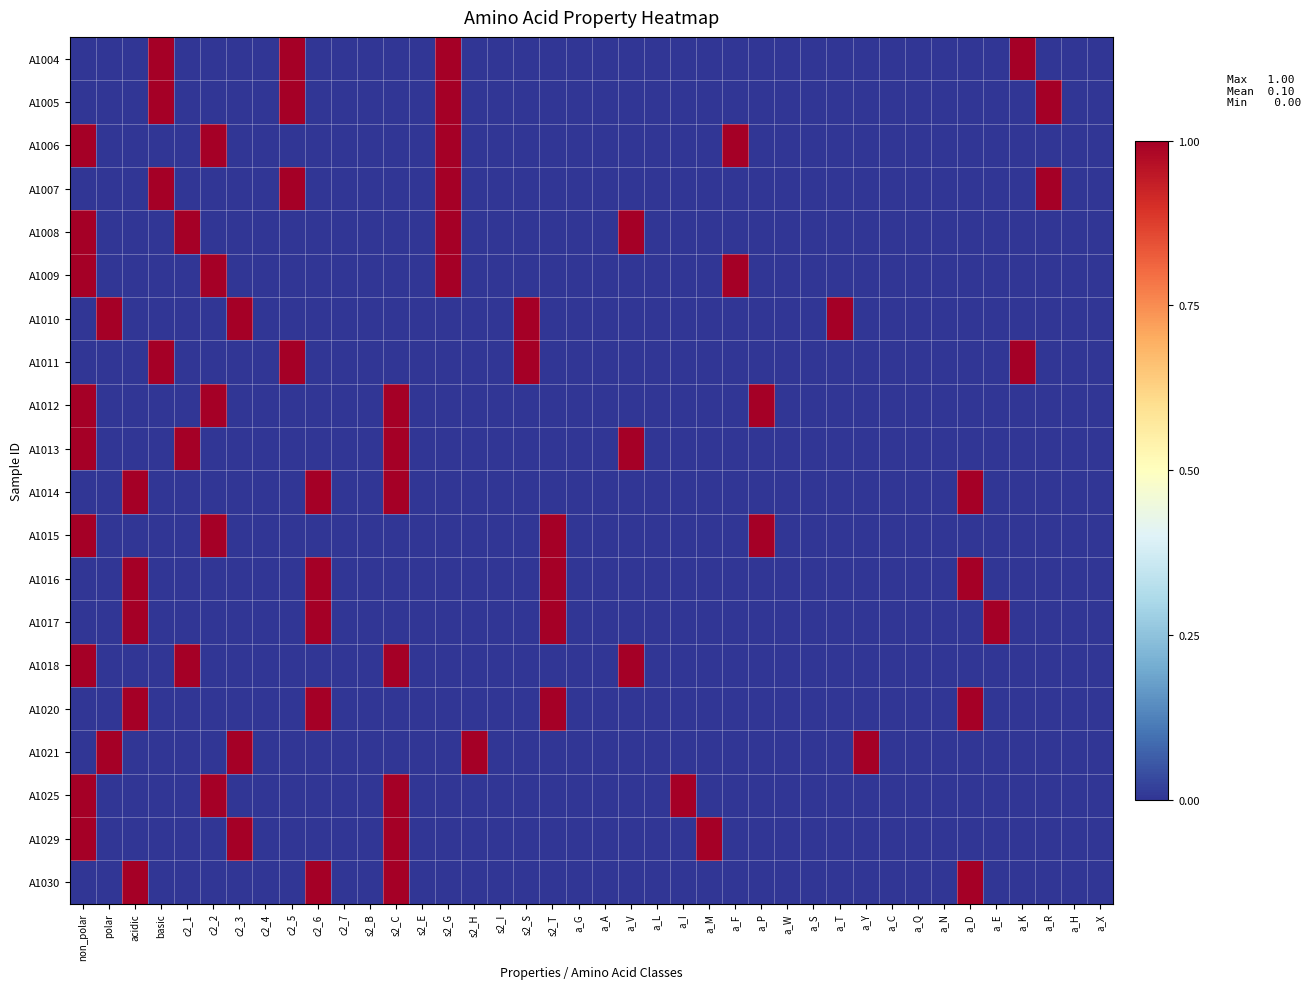

Which series has the largest total across all categories?

A1004